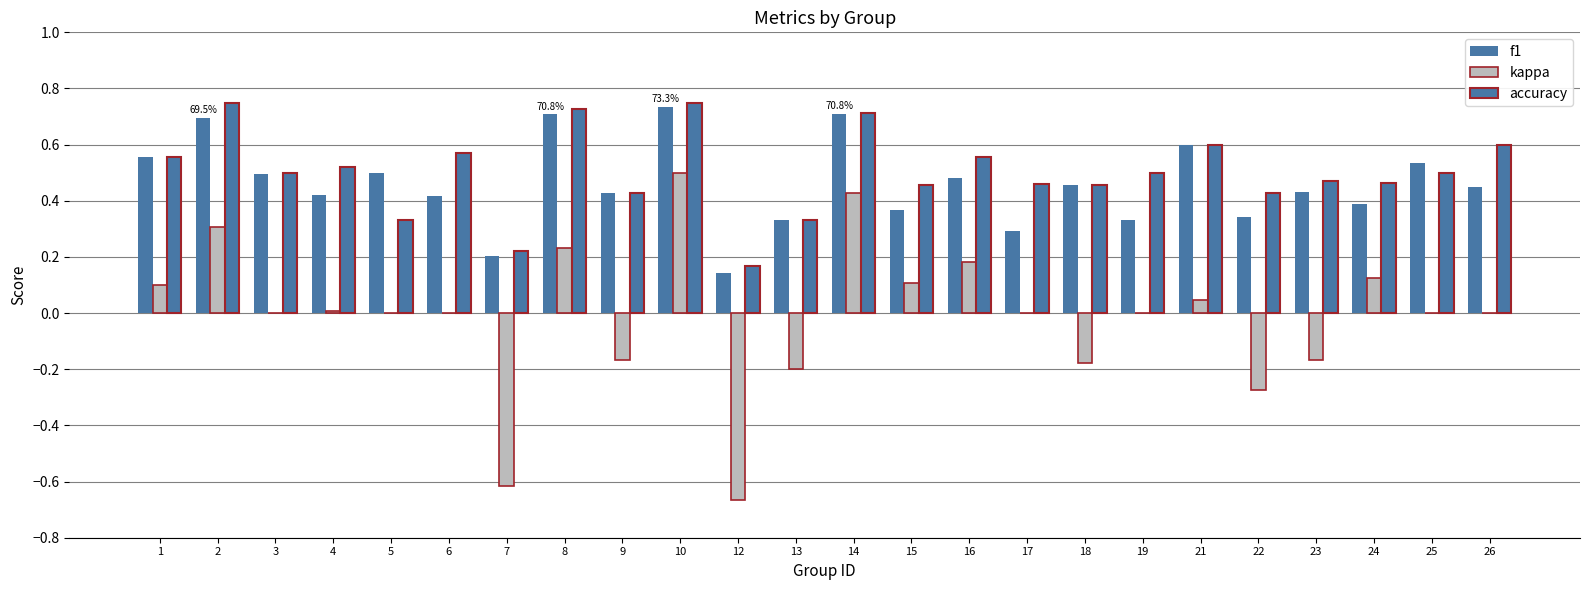

What is the sum of the accuracy values at 13 and 18?

0.8